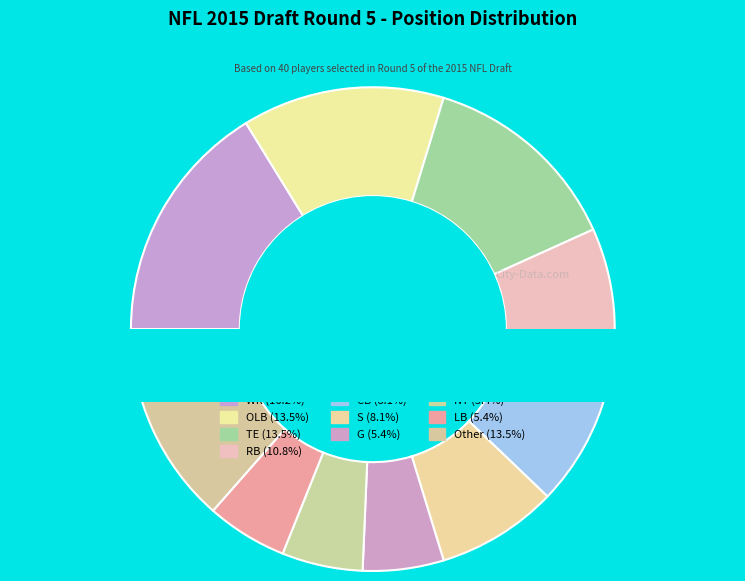

Is it true that QB is 3% of the pie?

True